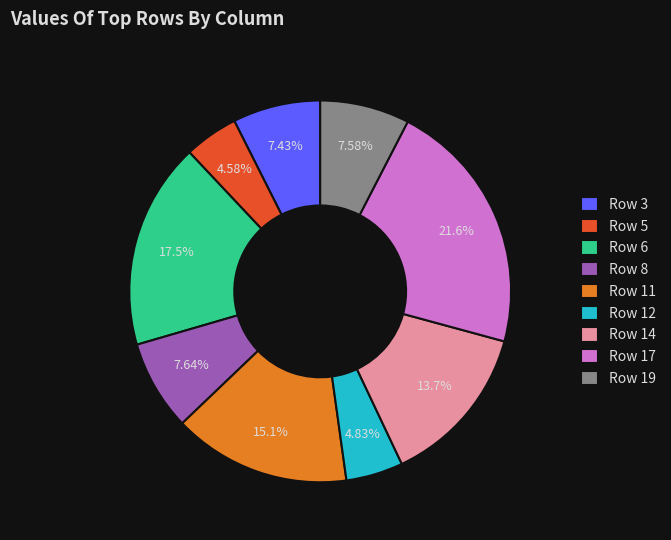

What percentage is the Row 6 slice, to the nearest percent?

17%